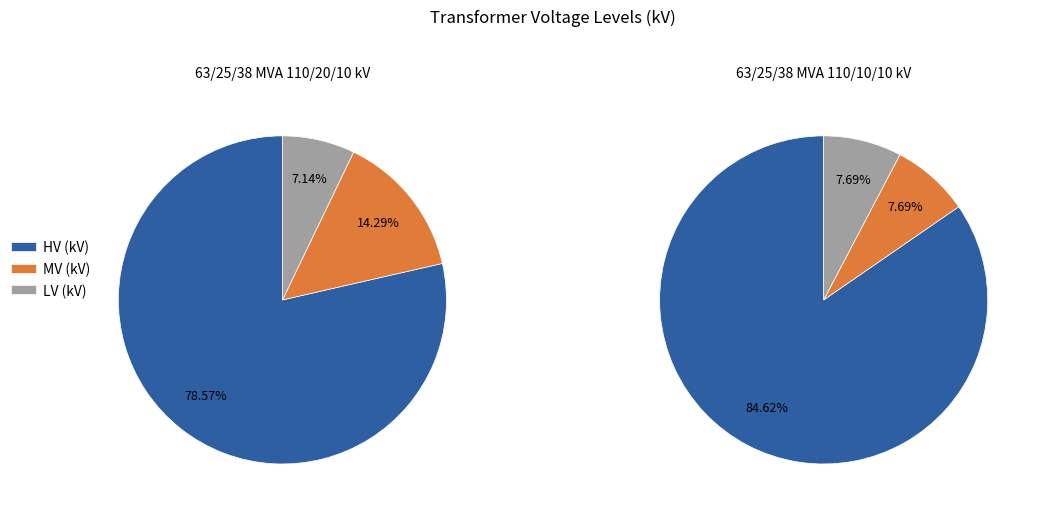

Does 63/25/38 MVA 110/10/10 kV account for over 50% of the chart?

No